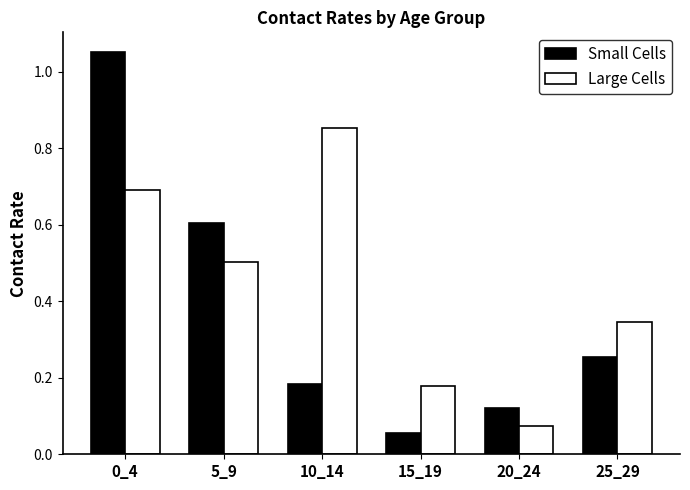

What is the value of the Large Cells bar at the 1st from the left?

0.7